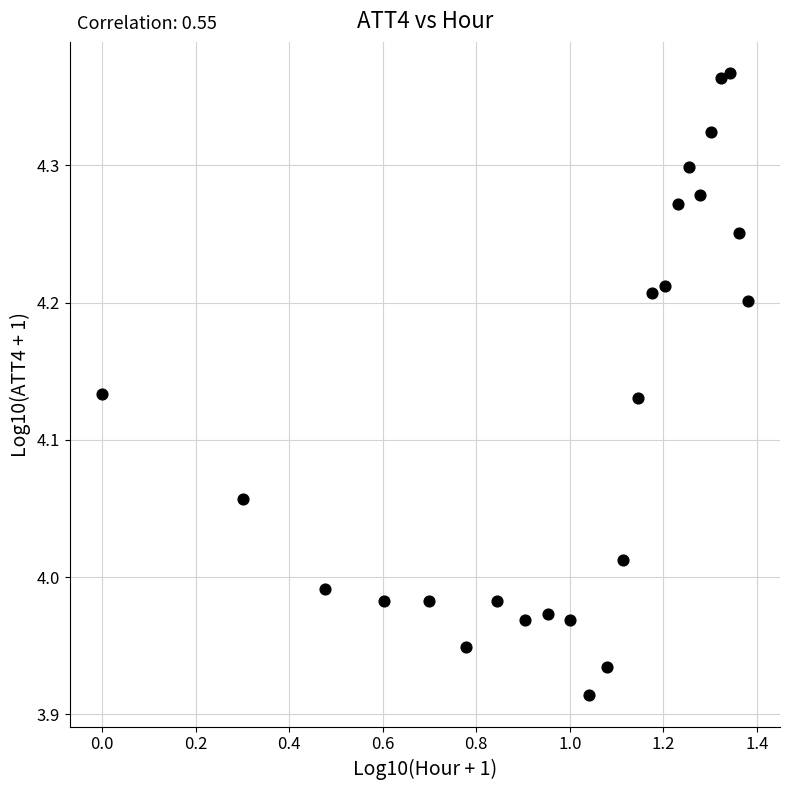

What is the range of Y values (max minus min)?

0.5